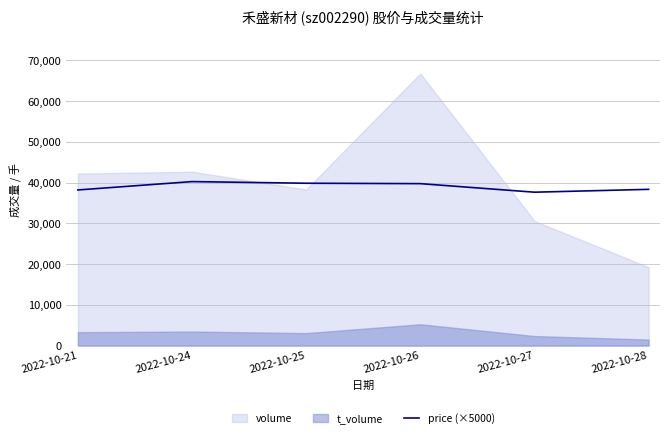

What is the lowest value of the price (×5000) series?

37650